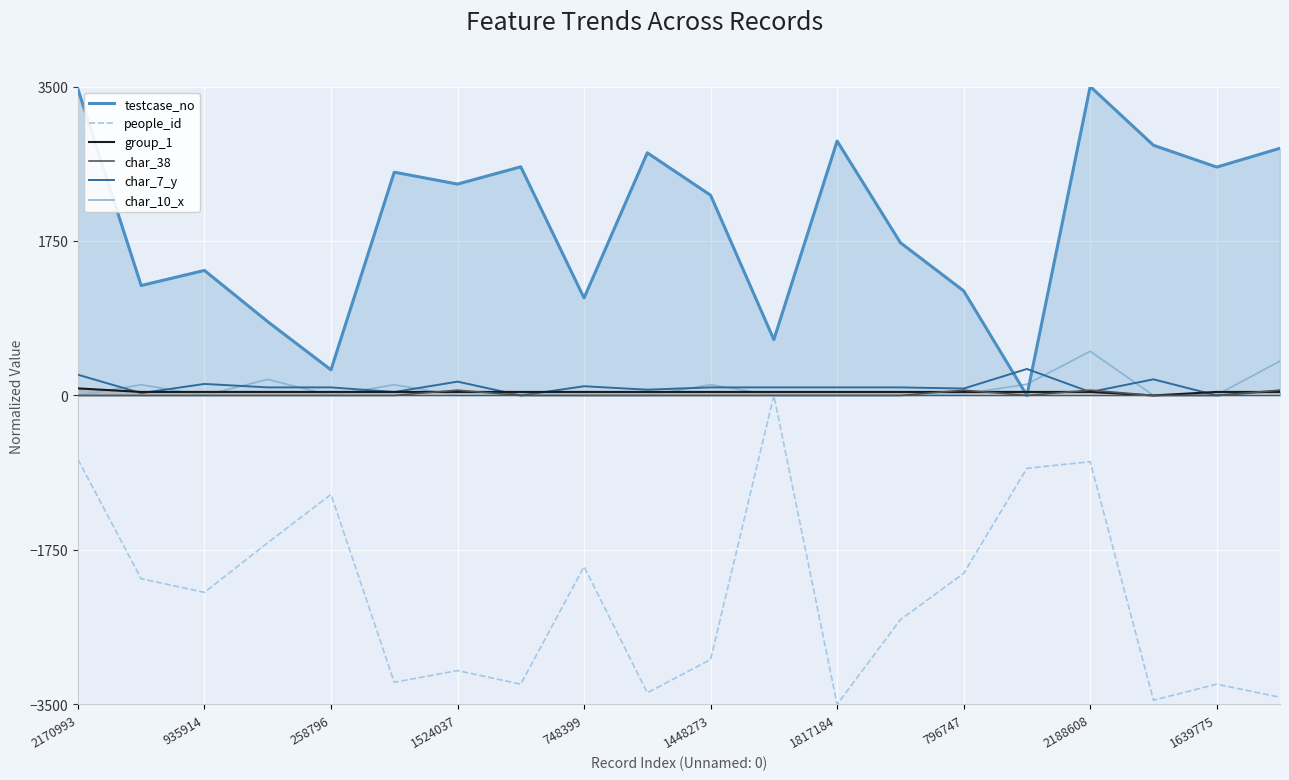

Is it true that people_id equals -5276.2 at 1817184?

False